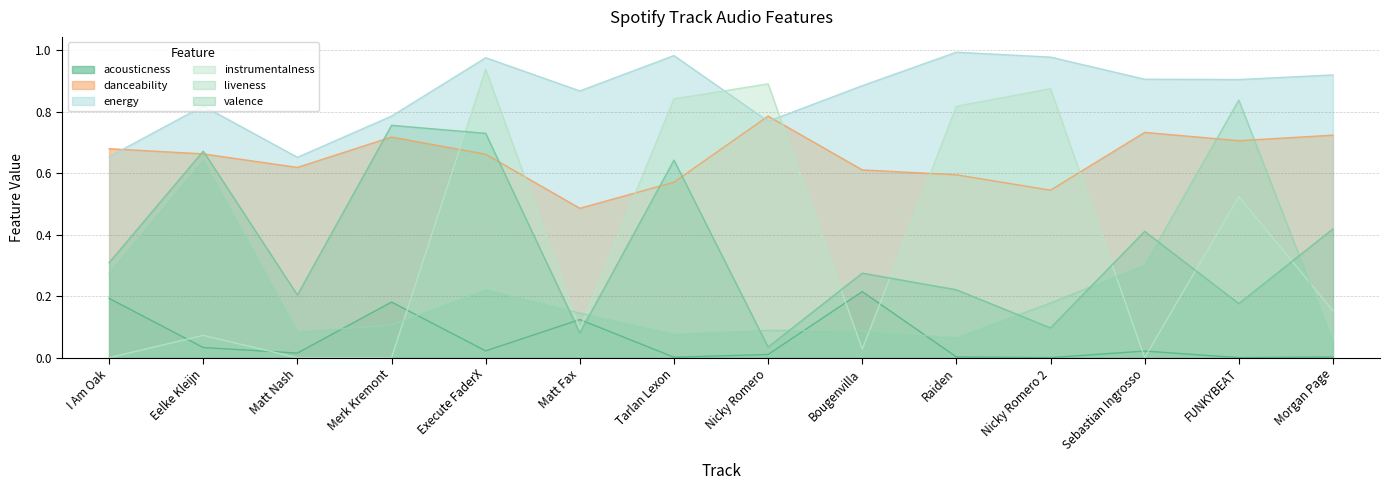

Between Matt Nash and Matt Fax, which series saw the biggest shift?

energy